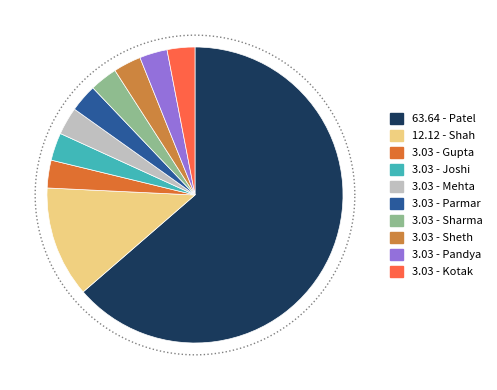

To the nearest percent, what portion does Parmar represent?

3%